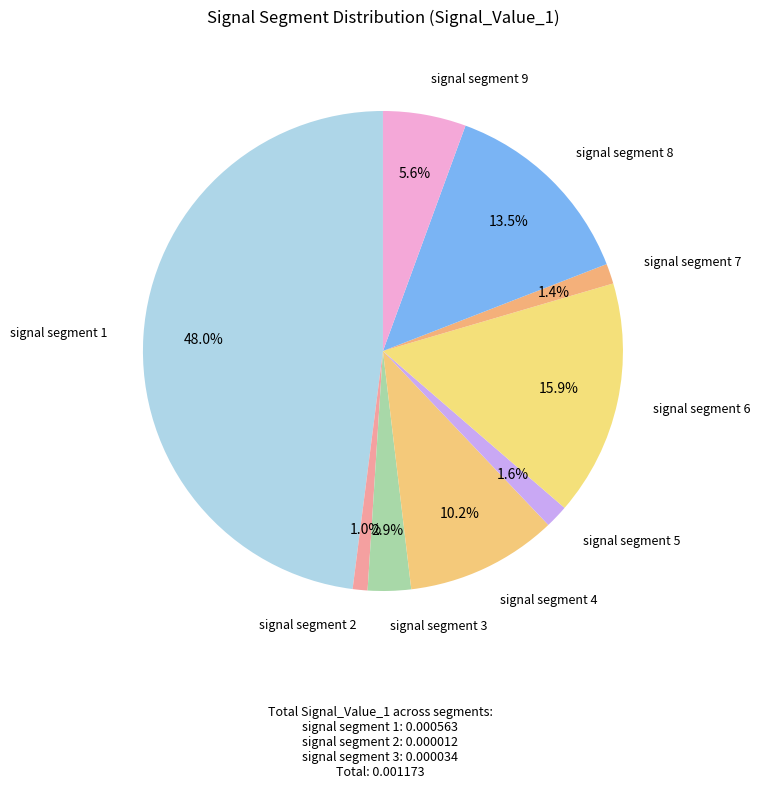

What is the smallest slice in the pie chart?

signal segment 2